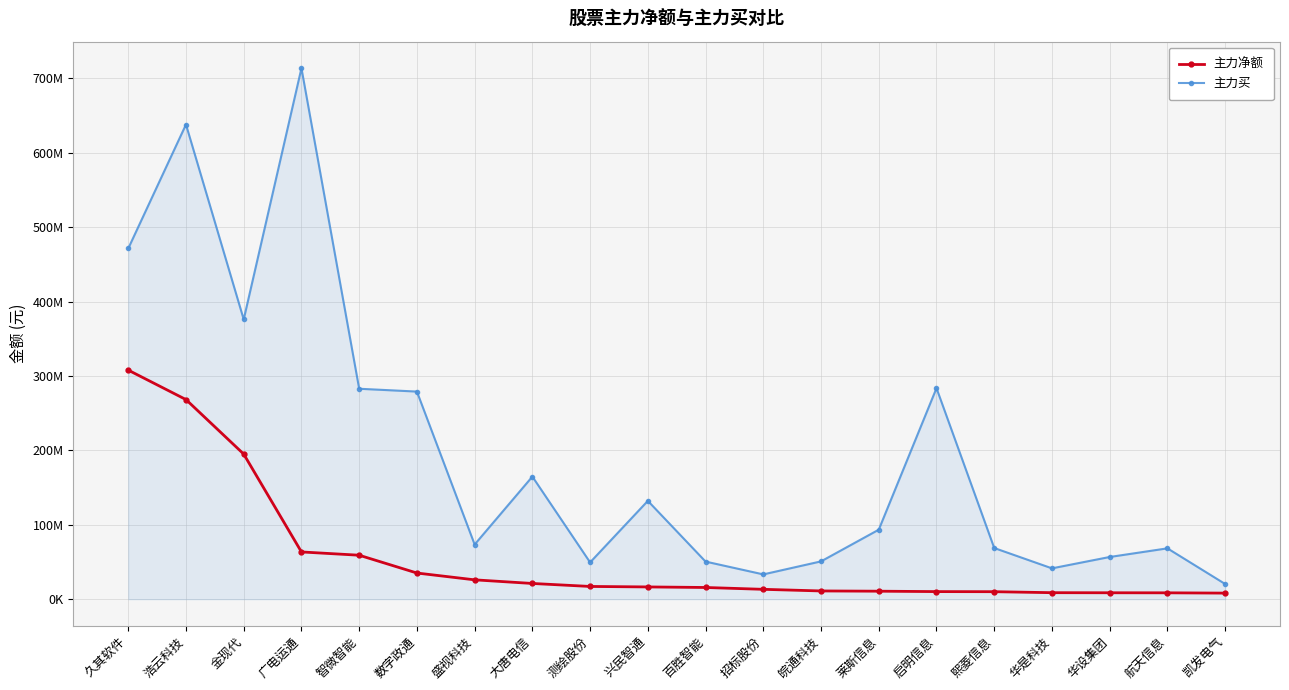

Where does the 主力买 series first go above 93385625?

久其软件